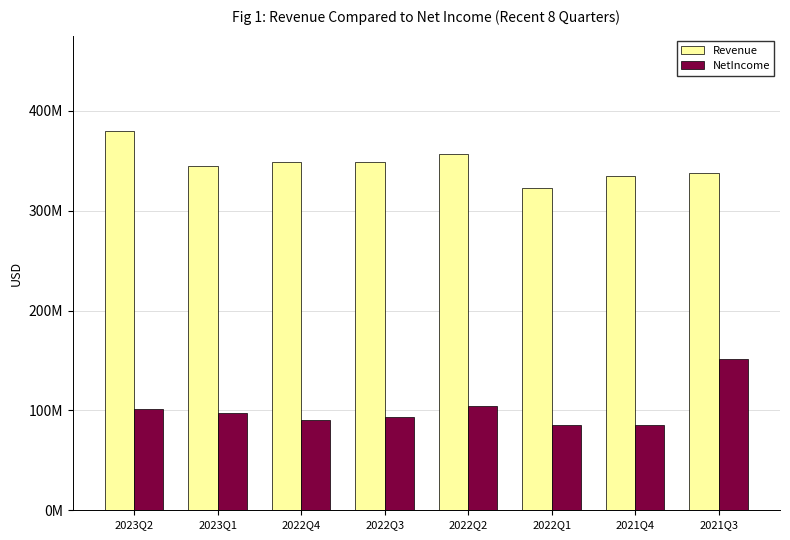

What is the value of the Revenue bar at the 4th from the left?

348966000